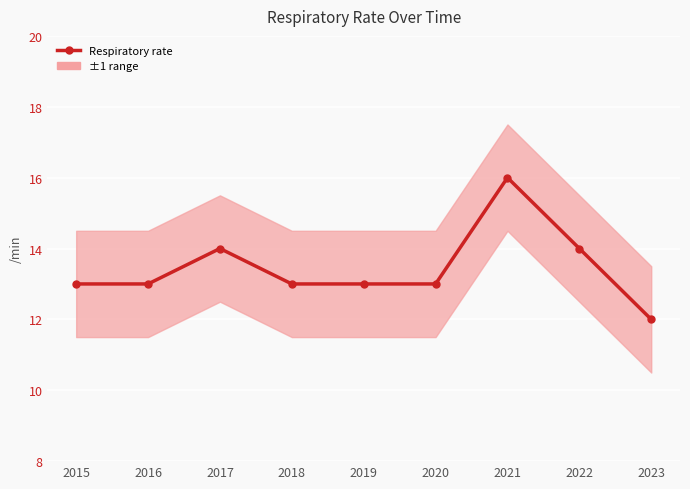

Reading right to left, extract all data points from this chart.

2023=12	2022=14	2021=16	2020=13	2019=13	2018=13	2017=14	2016=13	2015=13